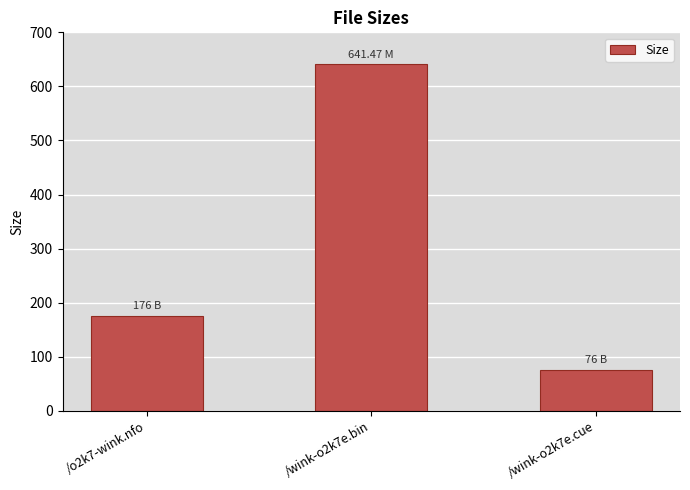

Are the bars grouped side by side (vs. stacked)?

No